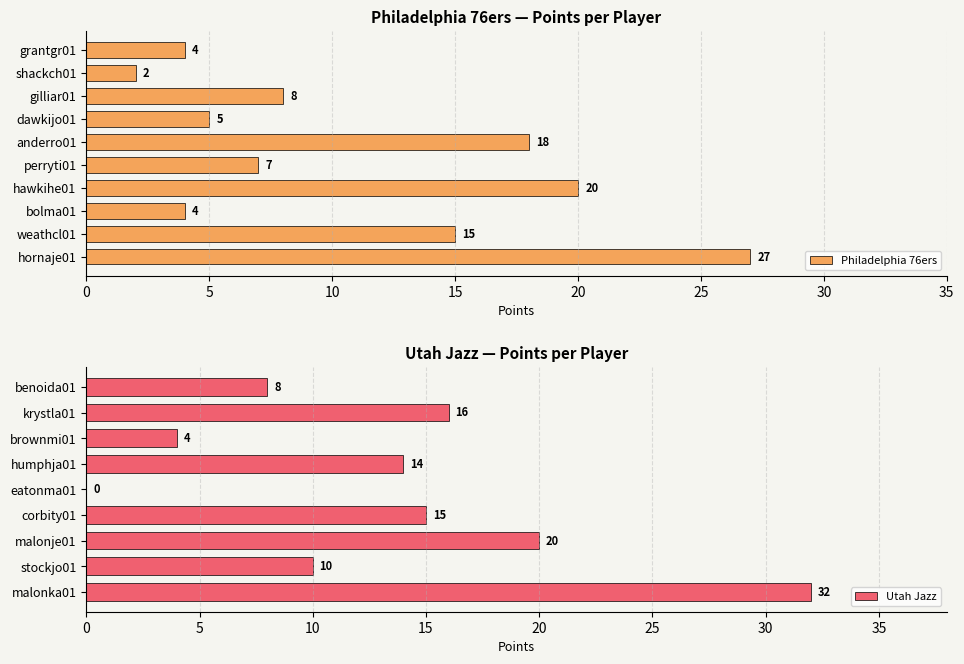

What is the difference between the maximum and minimum values?

25